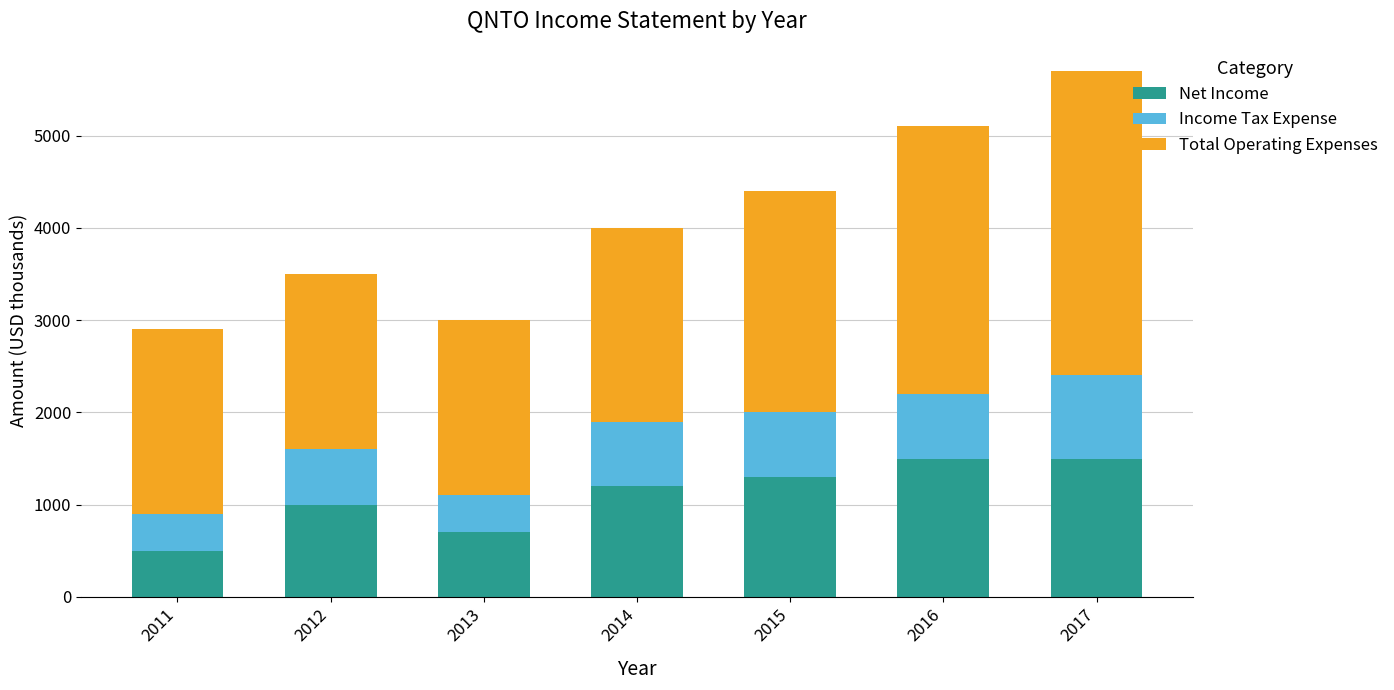

What is the average value of the Net Income series?

1100